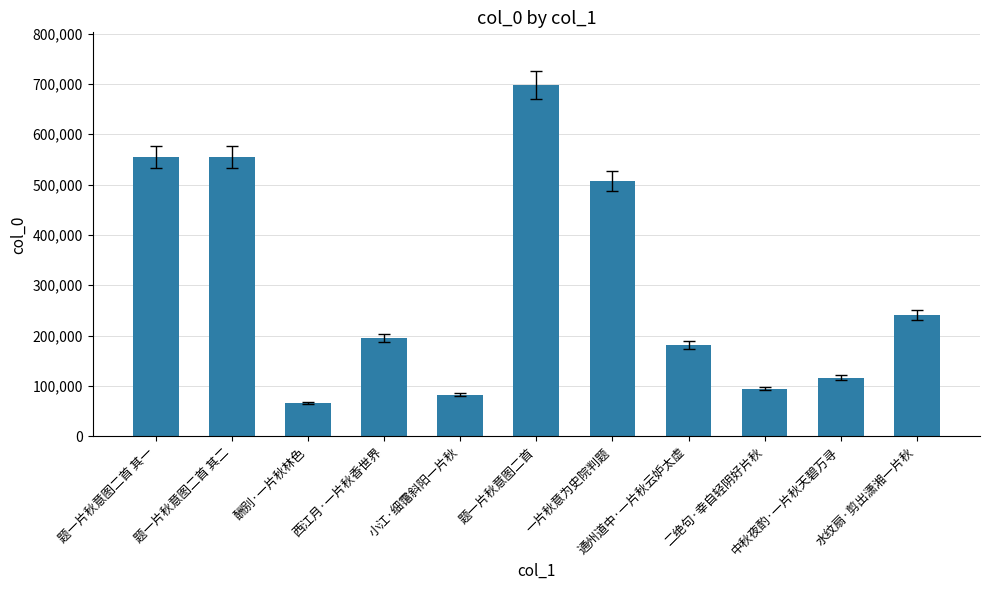

How many categories are shown in the chart?

11